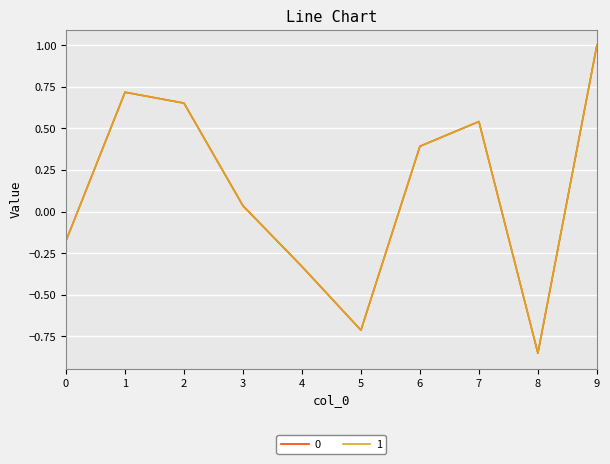

Where is the first local maximum for 1?

1